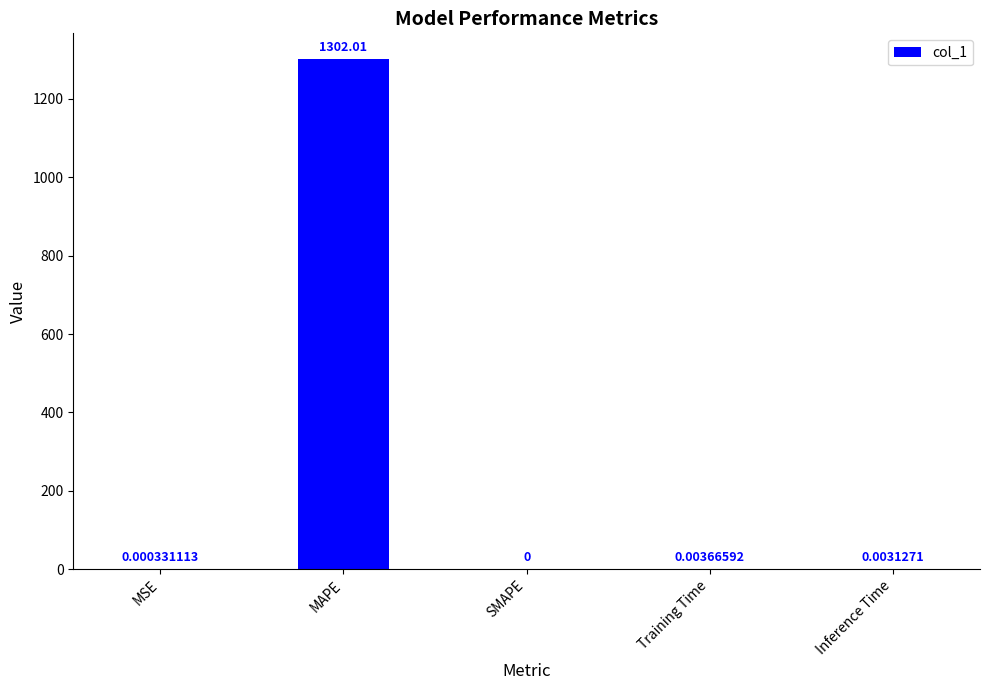

Are the bars grouped side by side (vs. stacked)?

No